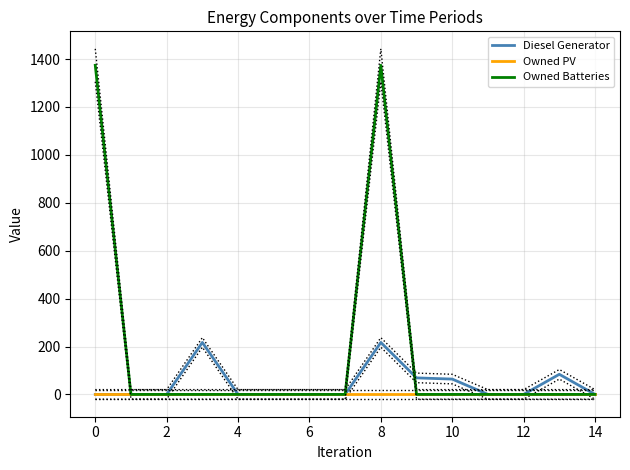

Is this an area chart (filled region under the line)?

No